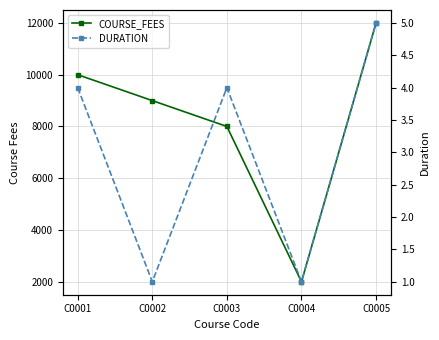

Which label corresponds to the smallest value in the chart?

C0002